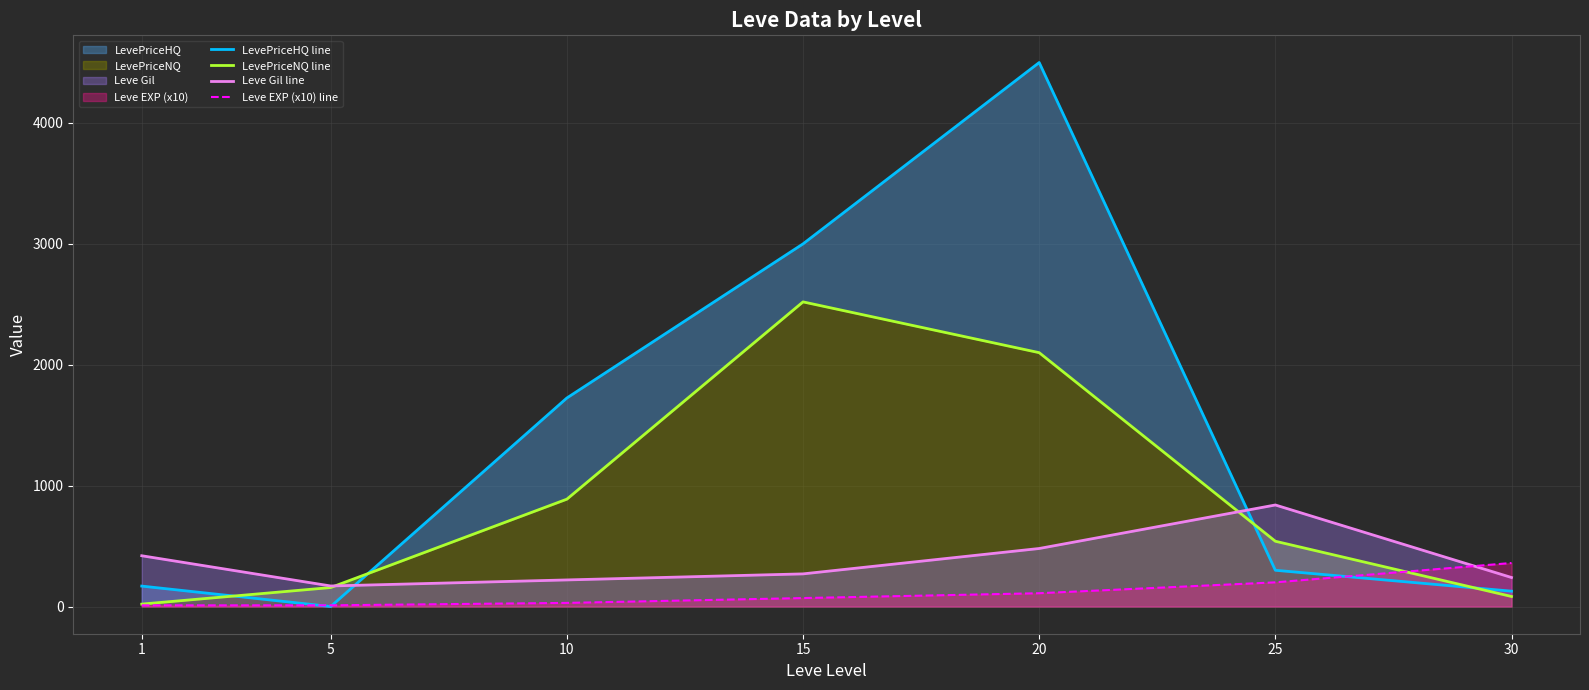

Which series has the widest spread of values?

LevePriceHQ line